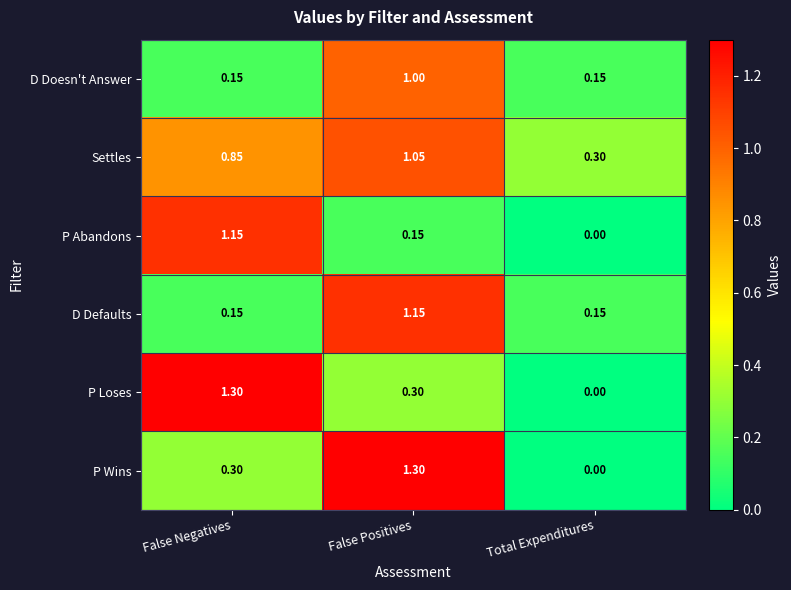

Which series has the largest total across all categories?

Settles